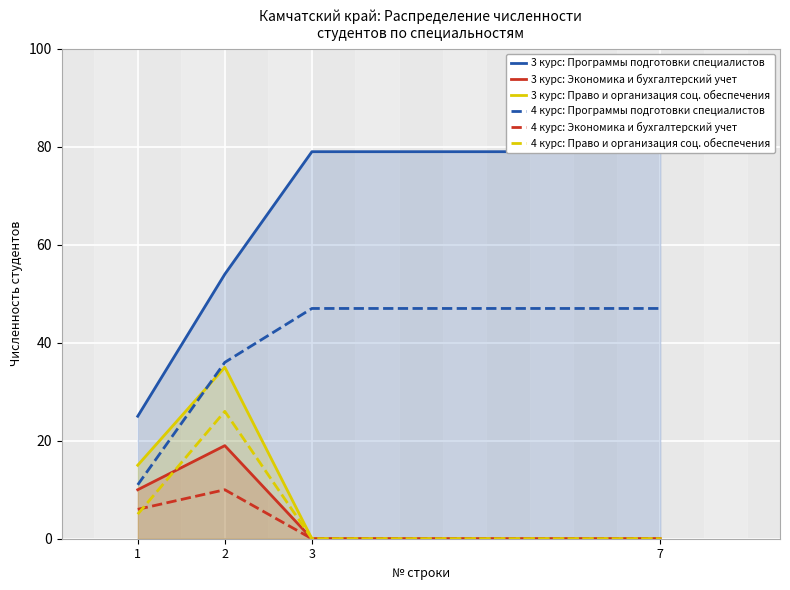

What is the sum of the 3 курс: Экономика и бухгалтерский учет values at 2 and 1?

29